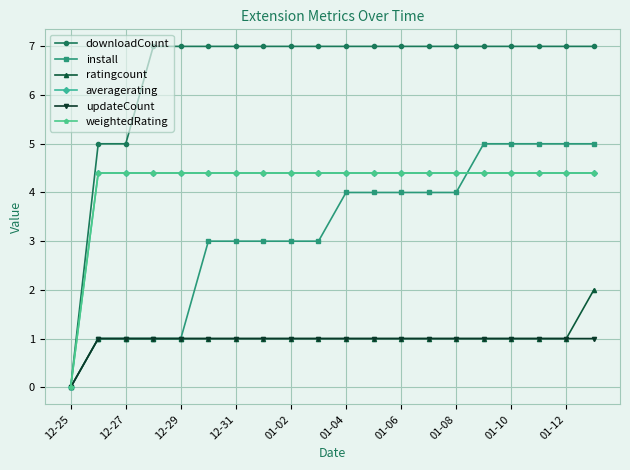

Reading right to left, list all the values displayed in this chart.

downloadCount: 7.0	7.0	7.0	7.0	7.0	7.0	7.0	7.0	7.0	7.0	7.0	7.0	7.0	7.0	7.0	7.0	7.0	5.0	5.0	0.0
install: 5.0	5.0	5.0	5.0	5.0	4.0	4.0	4.0	4.0	4.0	3.0	3.0	3.0	3.0	3.0	1.0	1.0	1.0	1.0	0.0
ratingcount: 2.0	1.0	1.0	1.0	1.0	1.0	1.0	1.0	1.0	1.0	1.0	1.0	1.0	1.0	1.0	1.0	1.0	1.0	1.0	0.0
averagerating: 4.4	4.4	4.4	4.4	4.4	4.4	4.4	4.4	4.4	4.4	4.4	4.4	4.4	4.4	4.4	4.4	4.4	4.4	4.4	0.0
updateCount: 1.0	1.0	1.0	1.0	1.0	1.0	1.0	1.0	1.0	1.0	1.0	1.0	1.0	1.0	1.0	1.0	1.0	1.0	1.0	0.0
weightedRating: 4.4	4.4	4.4	4.4	4.4	4.4	4.4	4.4	4.4	4.4	4.4	4.4	4.4	4.4	4.4	4.4	4.4	4.4	4.4	0.0